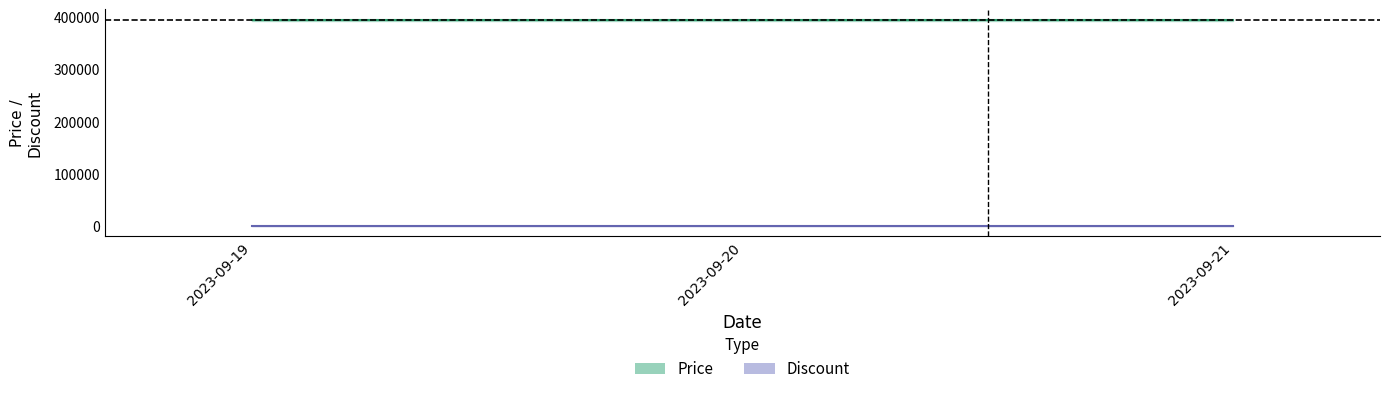

What is the sum of the Price values at 2023-09-19 and 2023-09-21?

788800